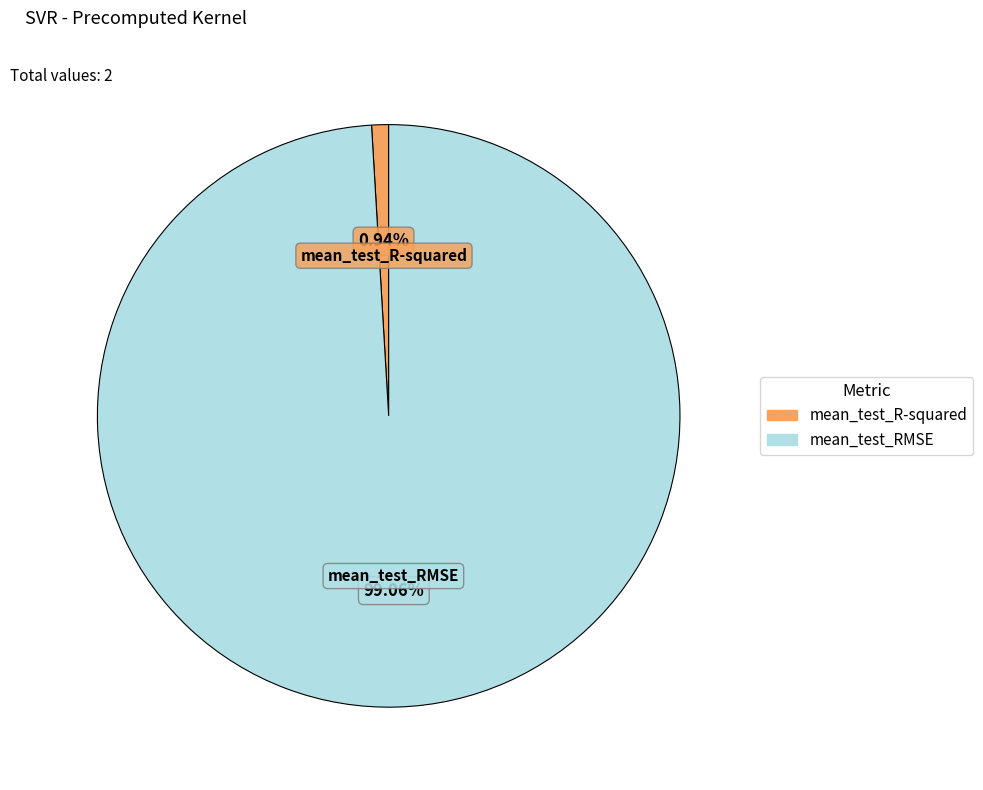

Between mean_test_RMSE and mean_test_R-squared, which is larger?

mean_test_RMSE